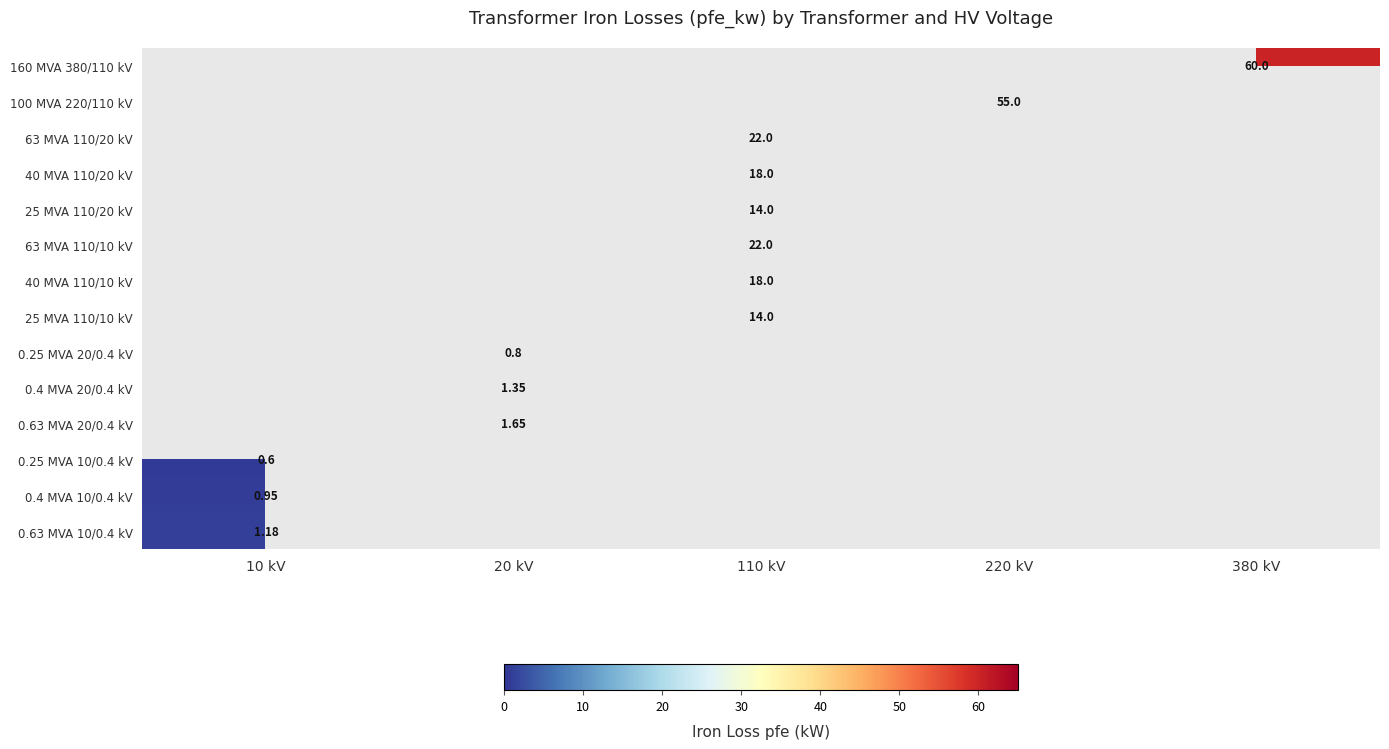

Which has a higher value, 380 kV or 110 kV?

110 kV